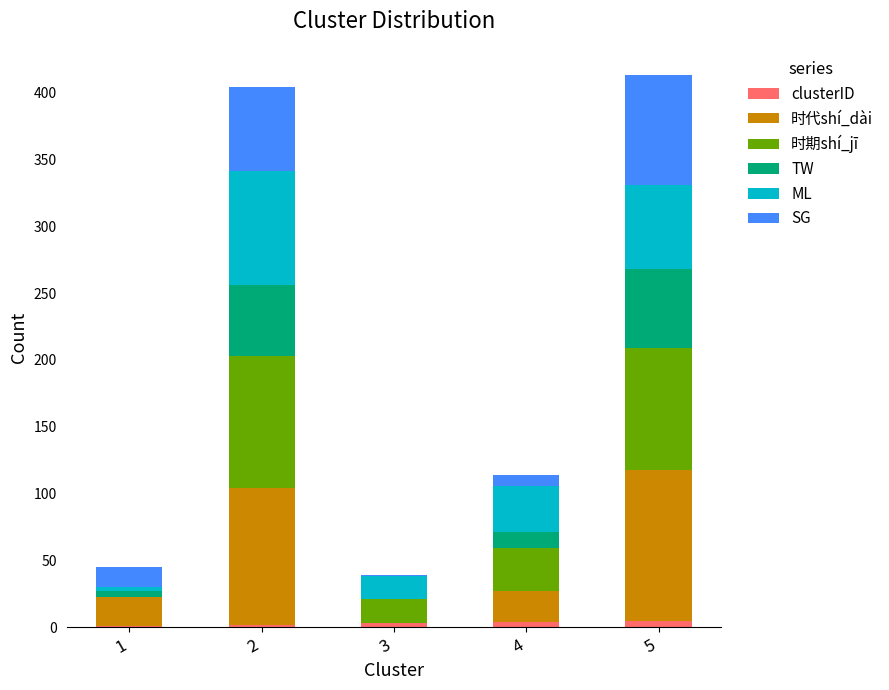

How many categories are shown in the chart?

5